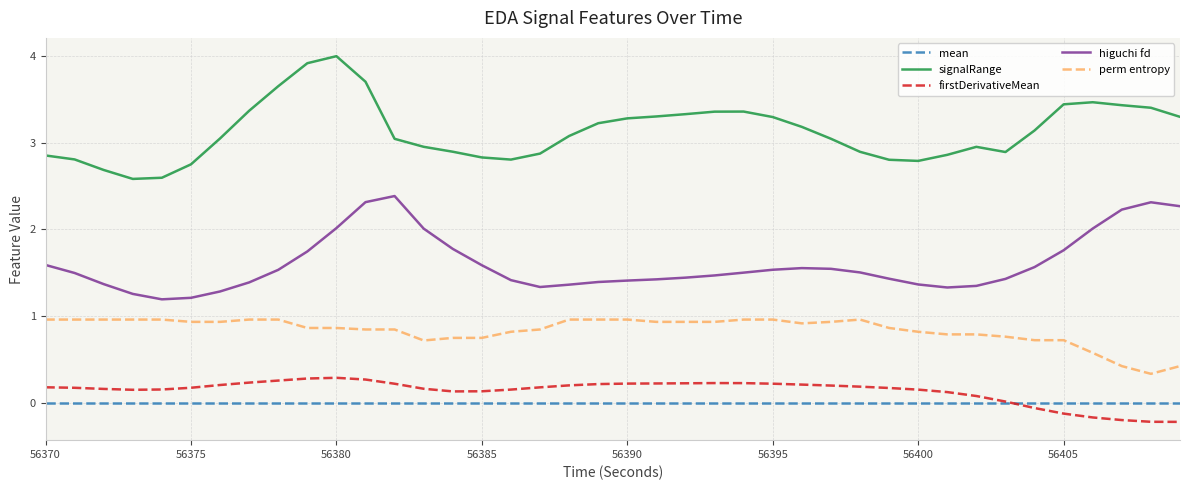

What is the maximum value for higuchi fd?

2.4